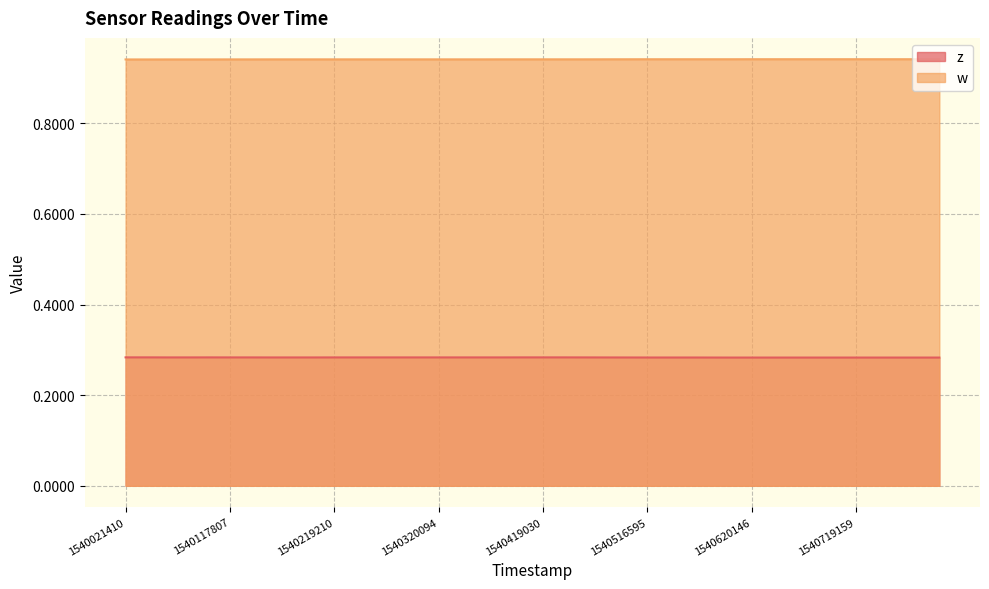

List the series in order of their peak value, highest first.

w, z